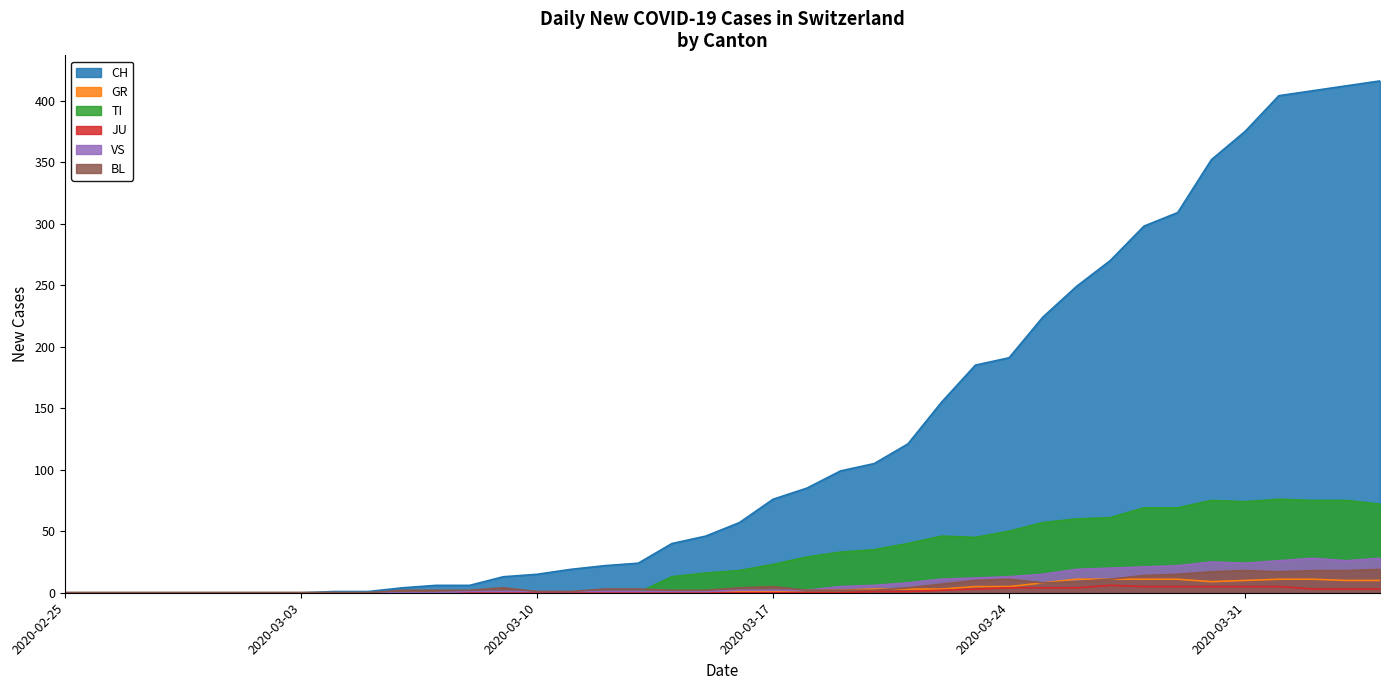

The BL series shows 18 at 2020-04-03. True or false?

True